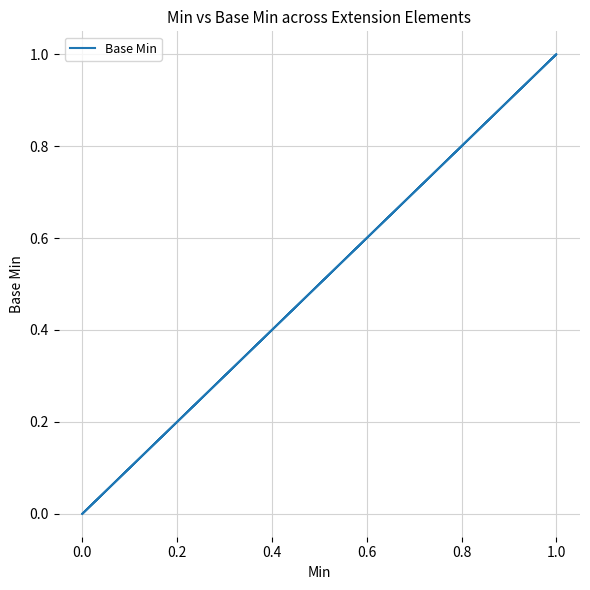

How many values are above zero?

1